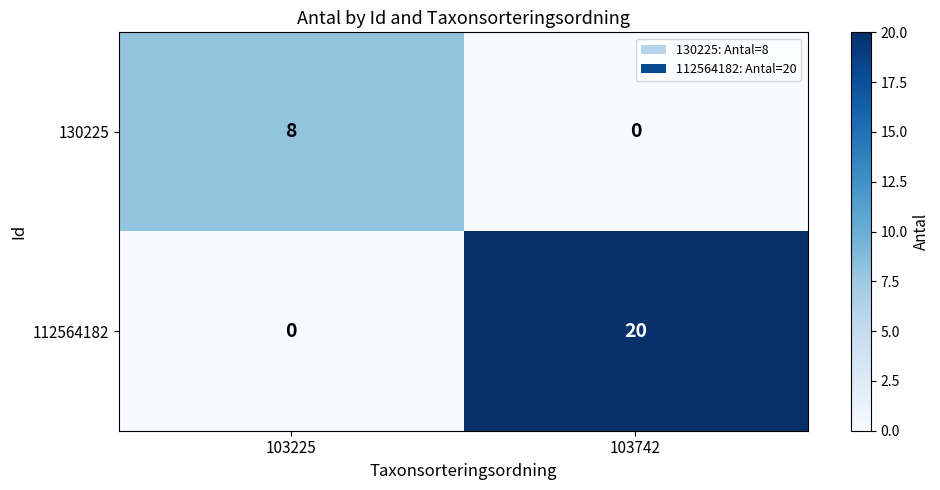

What value does the 112564182 series have at 103742?

20